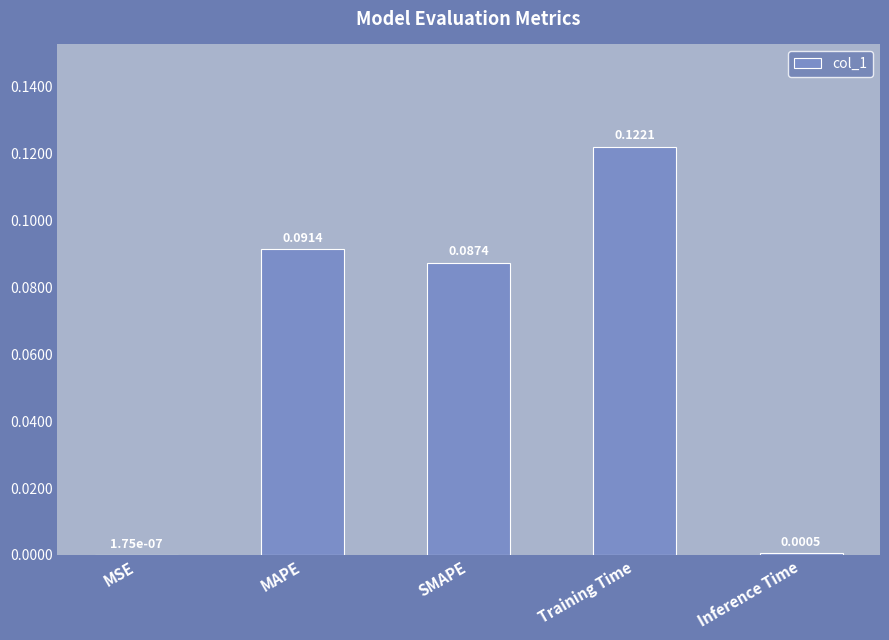

At which category does the chart reach its peak across all series?

Training Time